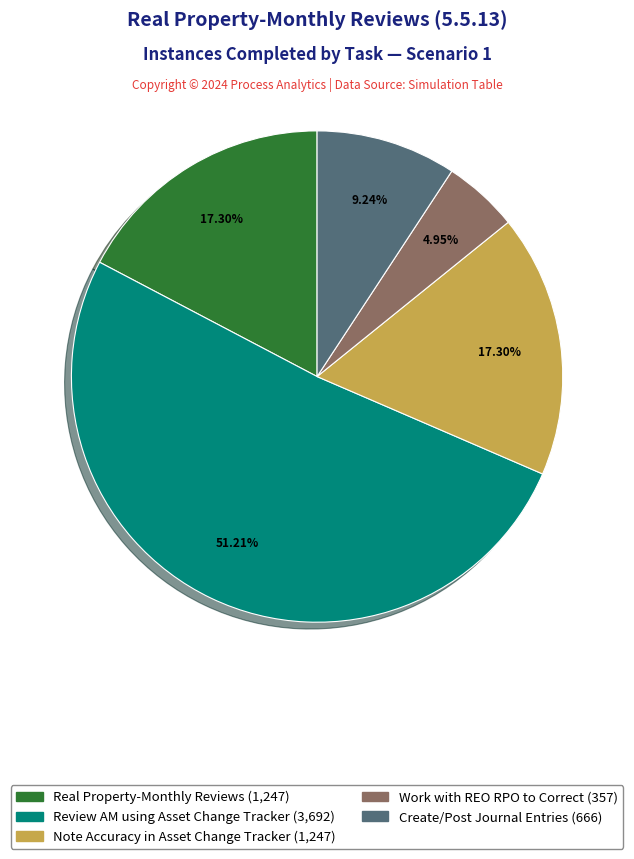

What percentage is the Work with REO RPO to Correct slice, to the nearest percent?

5%